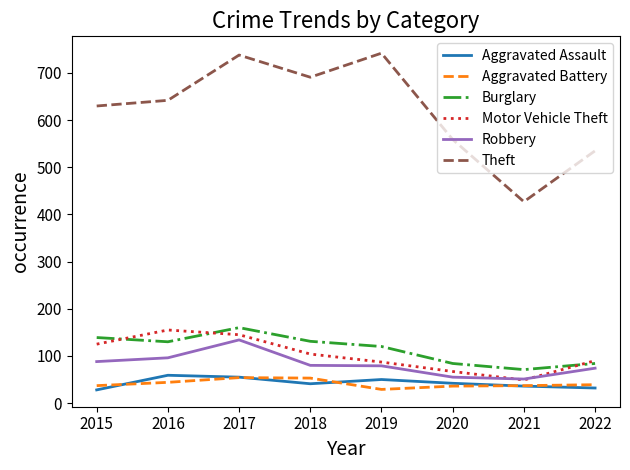

True or false: Aggravated Battery and Robbery cross at least once.

False